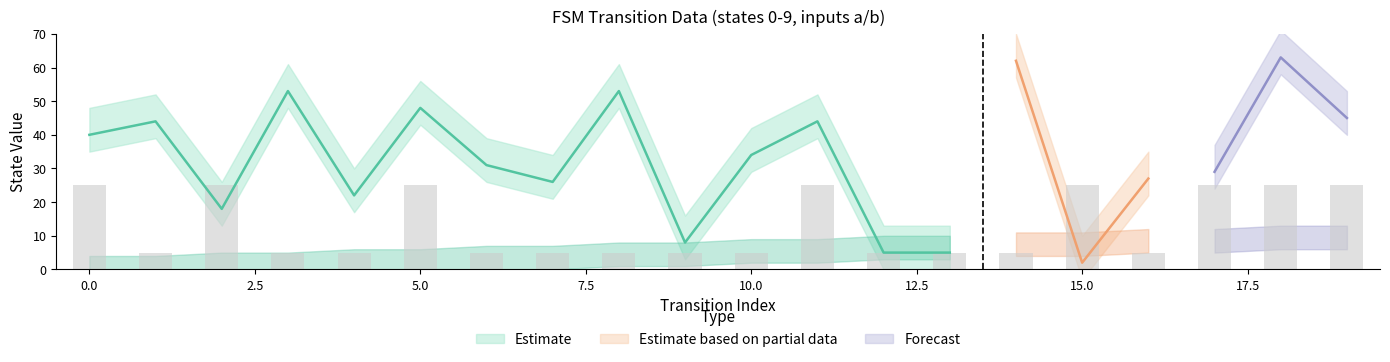

Reading left to right, what are all the values shown in this chart?

source_state: 0=0	1=0	2=1	3=1	4=2	5=2	6=3	7=3	8=4	9=4	10=5	11=5	12=6	13=6	14=7	15=7	16=8	17=8	18=9	19=9
destination_state: 0=40	1=44	2=18	3=53	4=22	5=48	6=31	7=26	8=53	9=8	10=34	11=44	12=5	13=5	14=62	15=2	16=27	17=29	18=63	19=45
output_symbol: 0=1	1=0	2=1	3=0	4=0	5=1	6=0	7=0	8=0	9=0	10=0	11=1	12=0	13=0	14=0	15=1	16=0	17=1	18=1	19=1